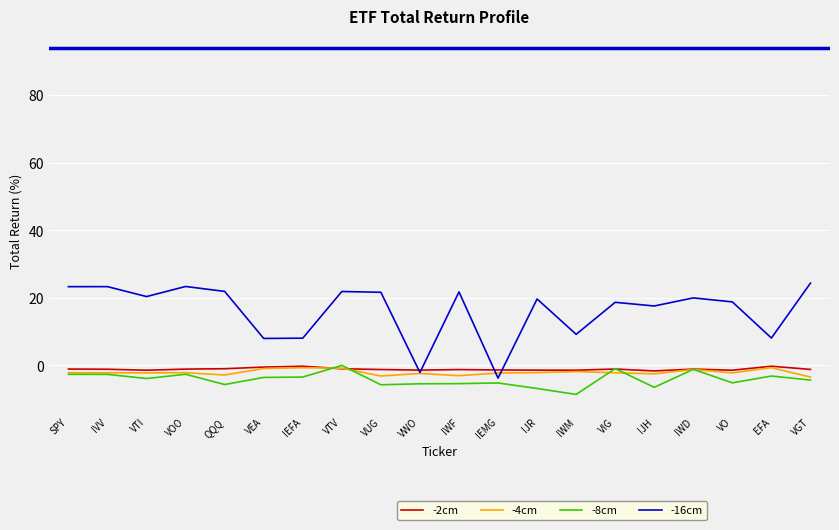

What is the sum of all -2cm values?

-21.8